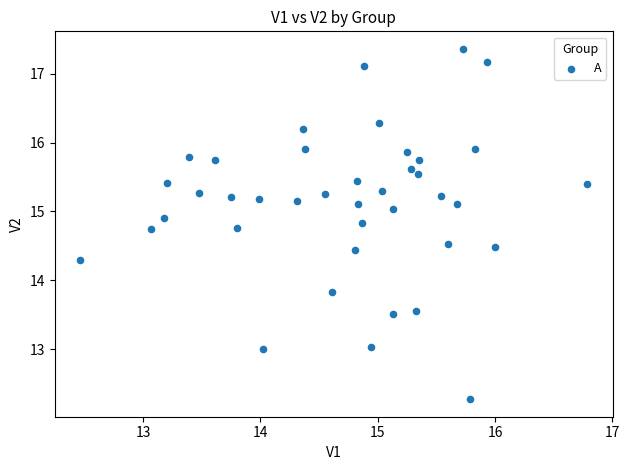

What is the range of X values (max minus min)?

4.3